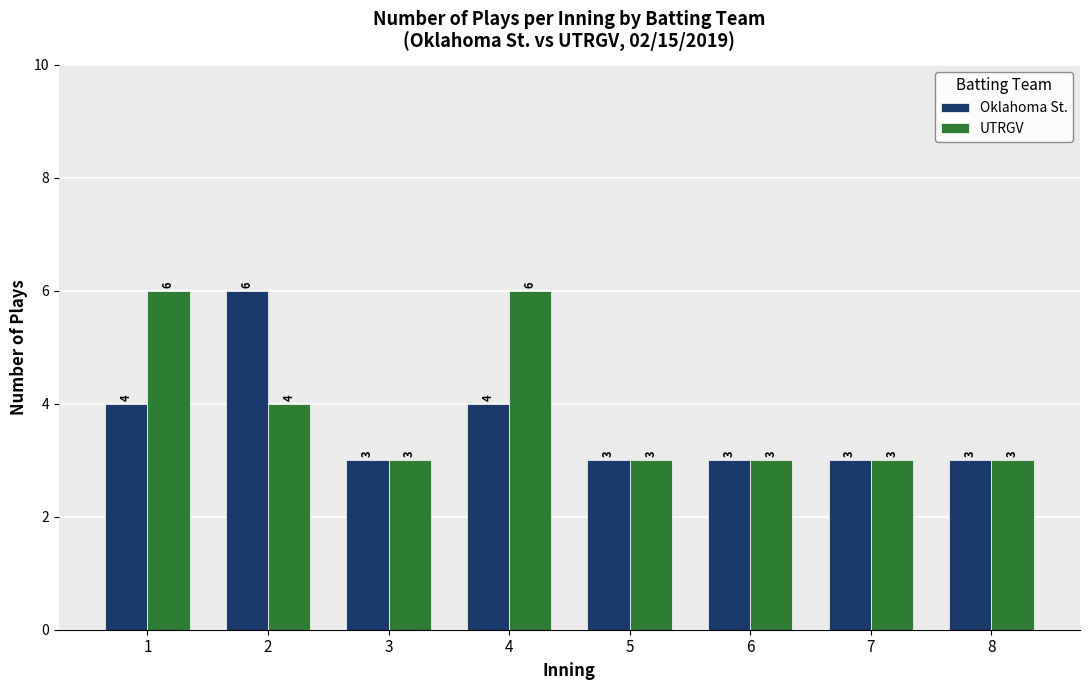

Rank the series by their average value, from lowest to highest.

Oklahoma St., UTRGV